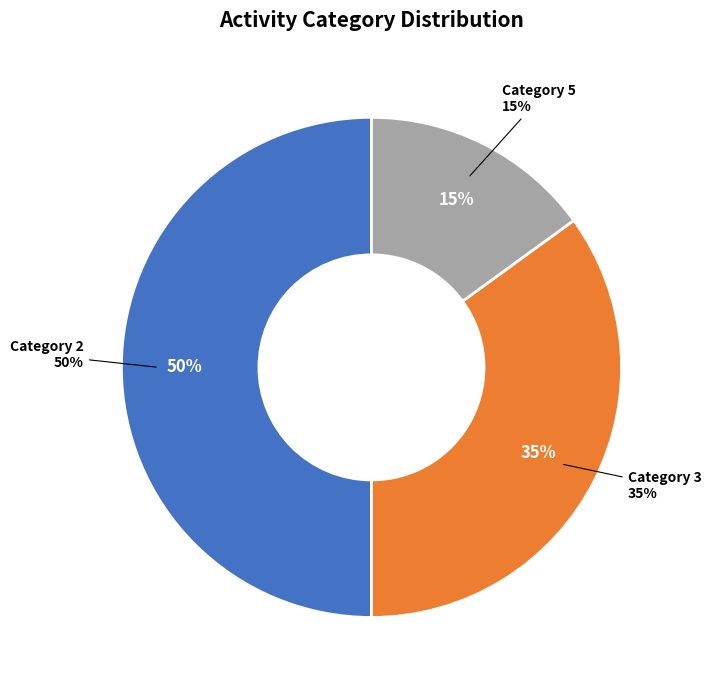

What is the total percentage of 3 and 2?

85.0%